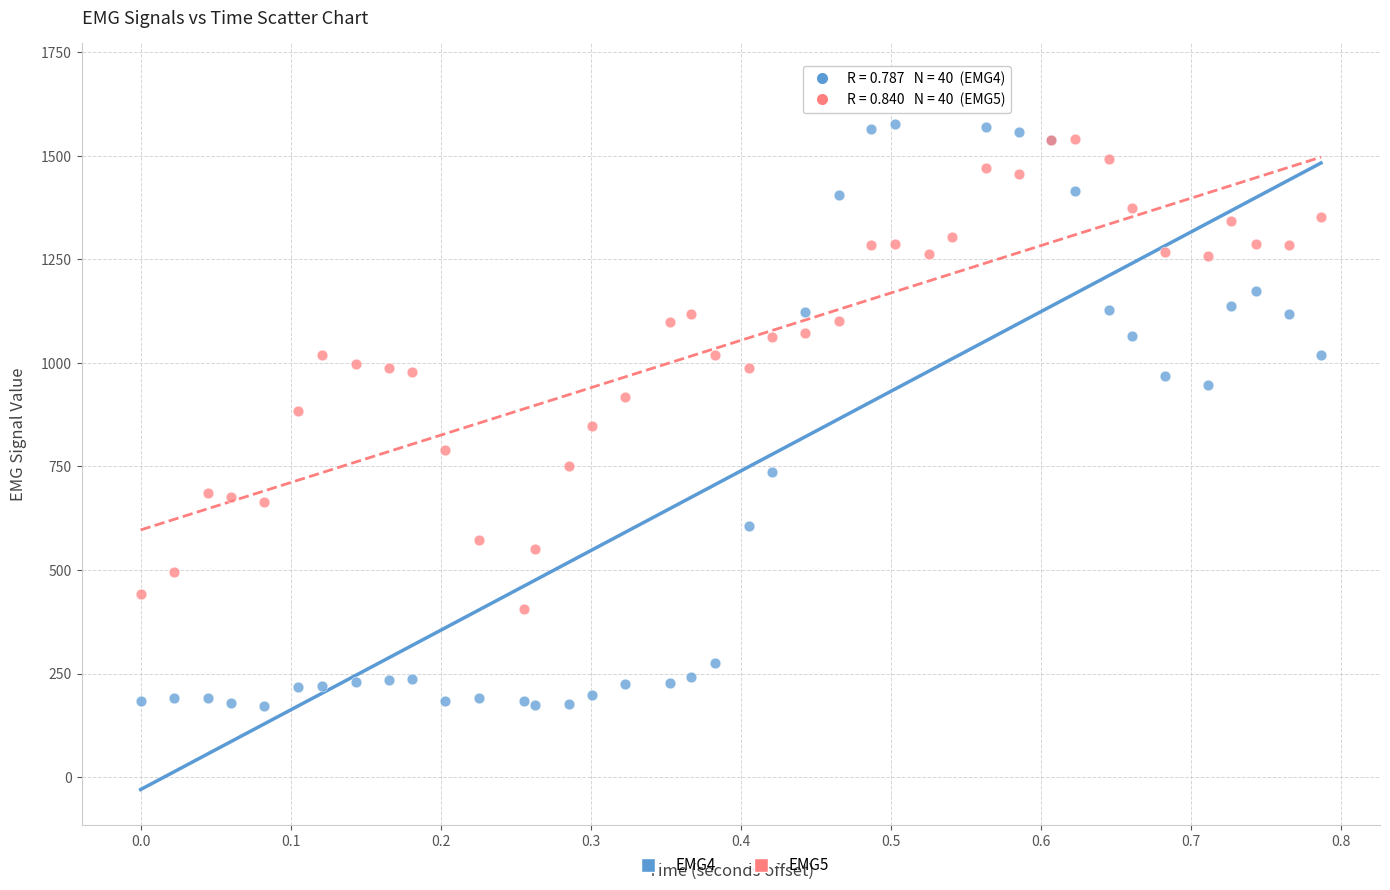

Which series reaches the minimum Y coordinate?

EMG4